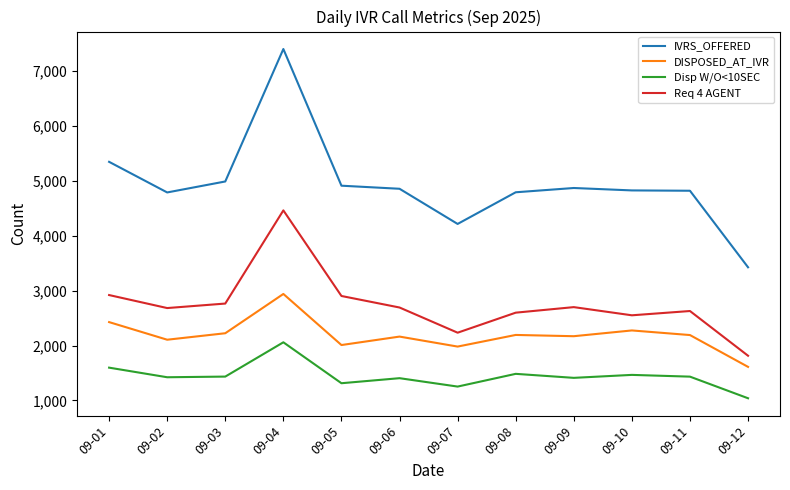

What is the spread (max minus min) of values at 09-03?

3556